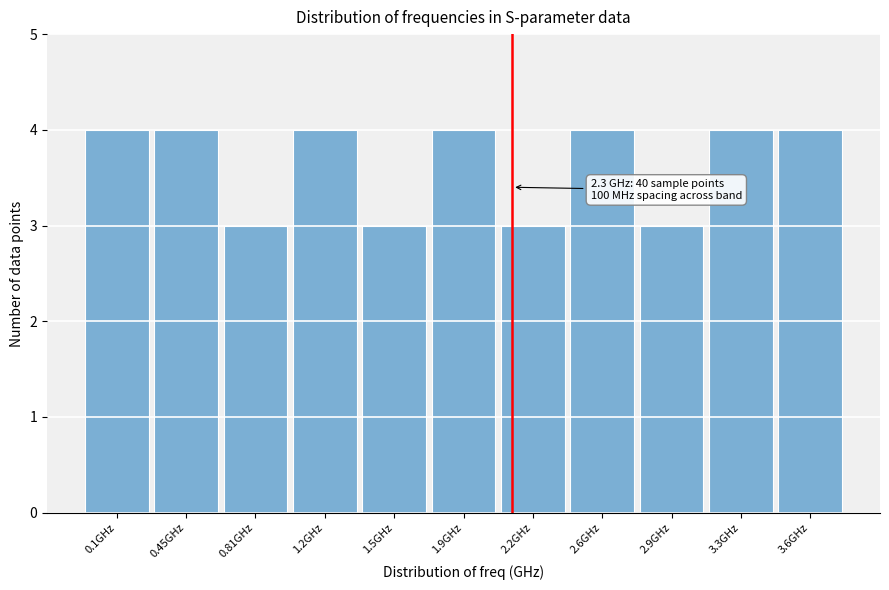

Reading left to right, extract all data points from this chart.

4	4	3	4	3	4	3	4	3	4	4